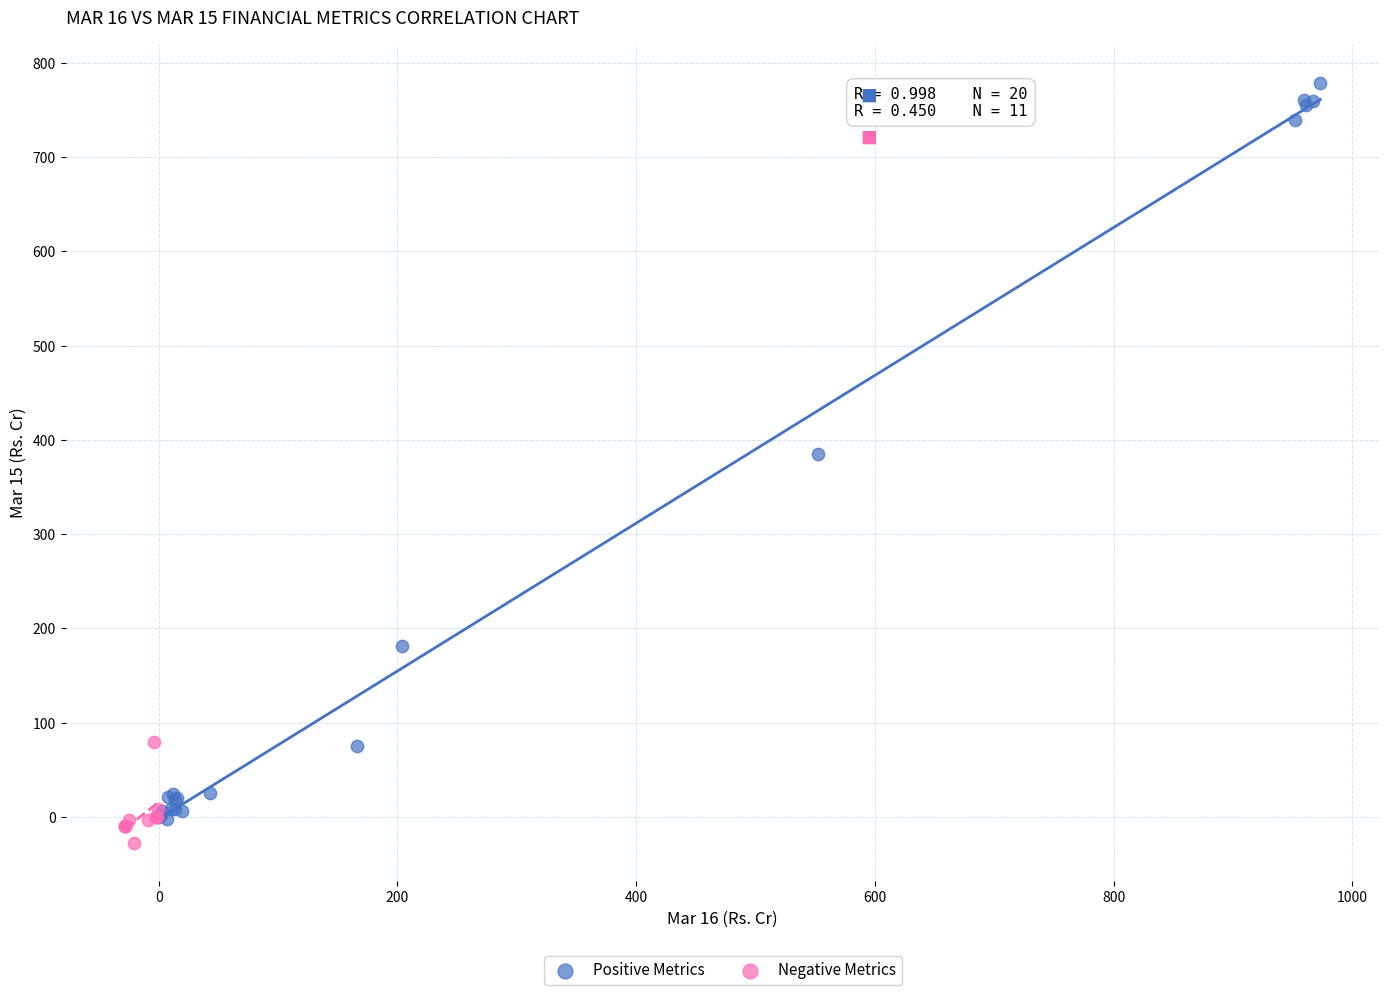

Which series reaches the maximum Y coordinate?

Positive Metrics